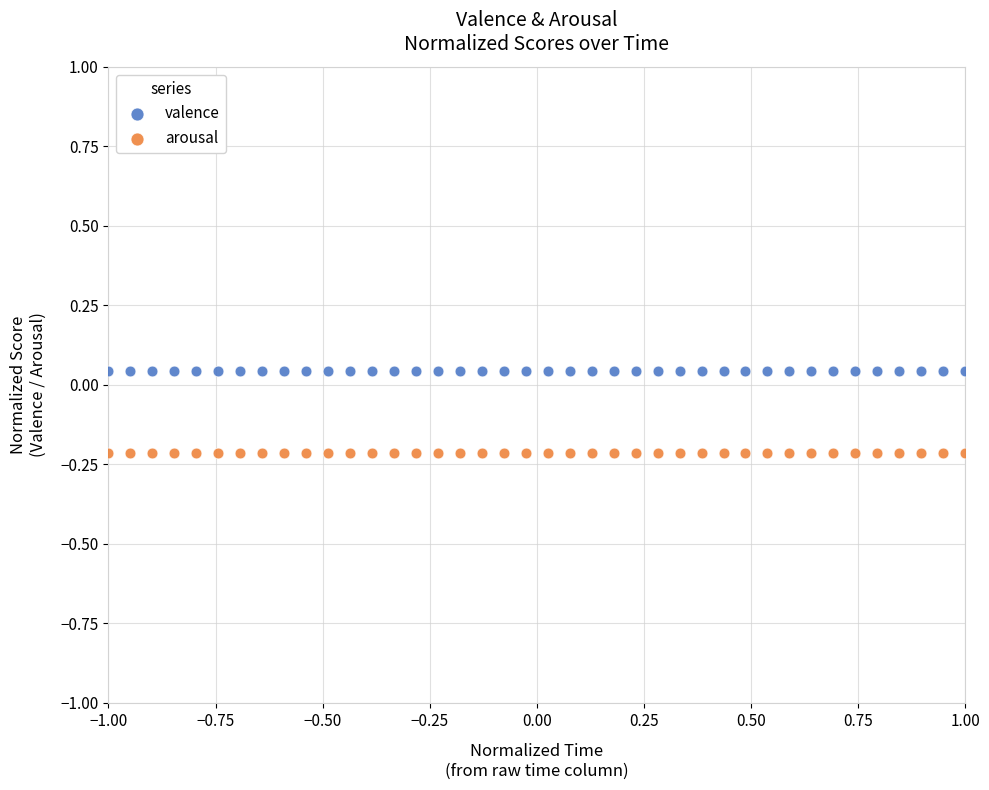

Which series contains the lowest Y value?

arousal